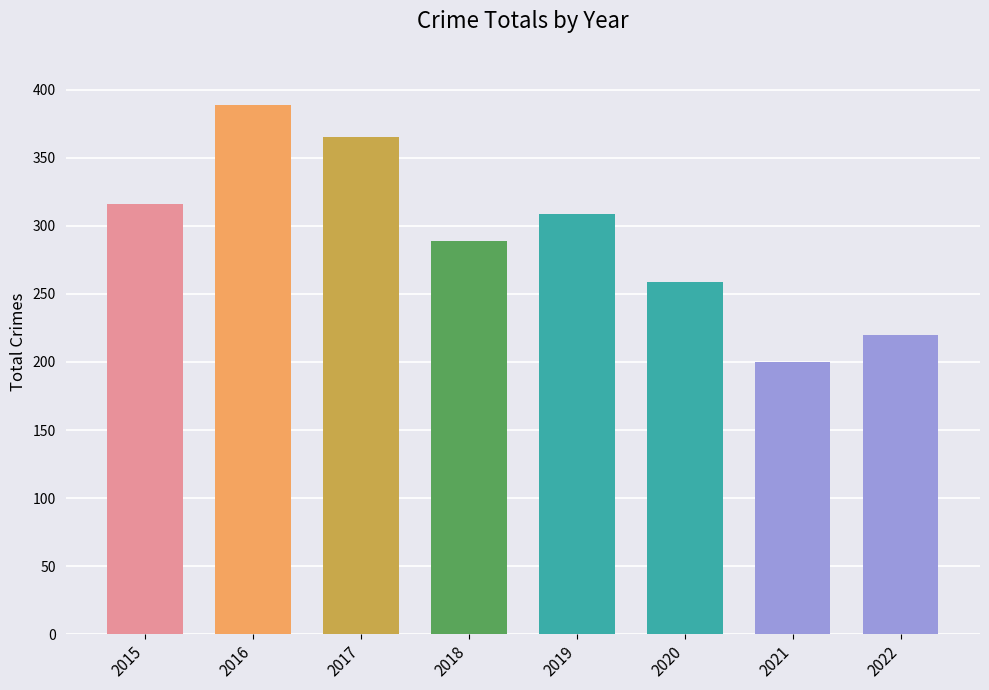

How many data points are less than 309?

4